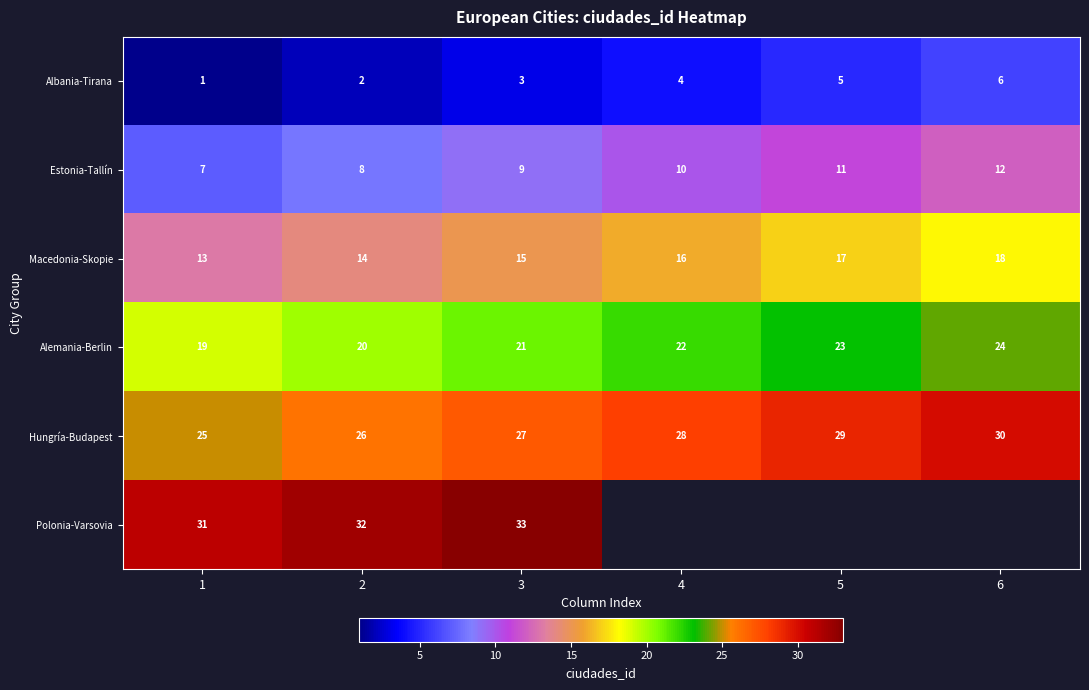

At which label is Alemania-Berlin closest to 21?

3